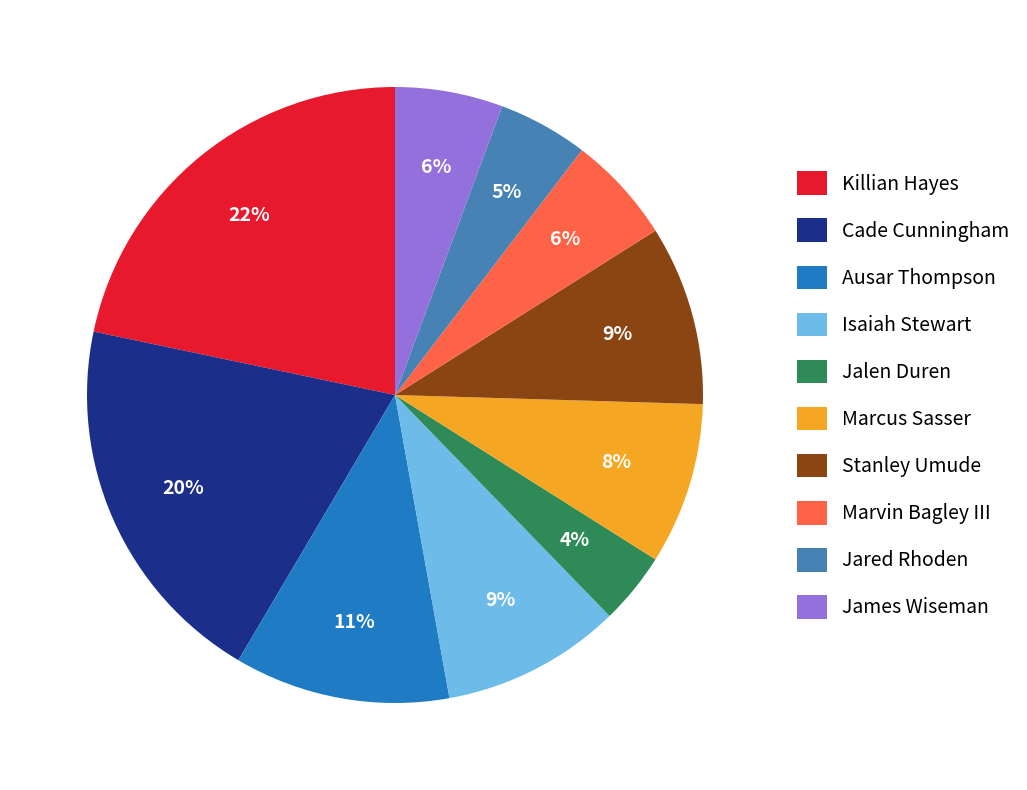

To the nearest percent, what is the difference between the Jared Rhoden and Killian Hayes slice percentages?

17%